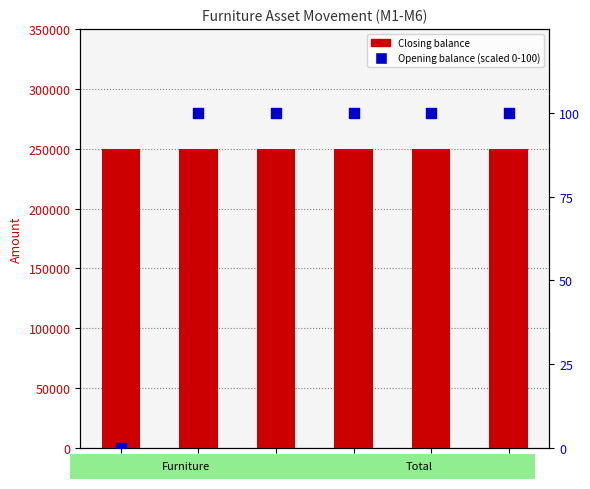

Which series contains the highest Y value?

Closing